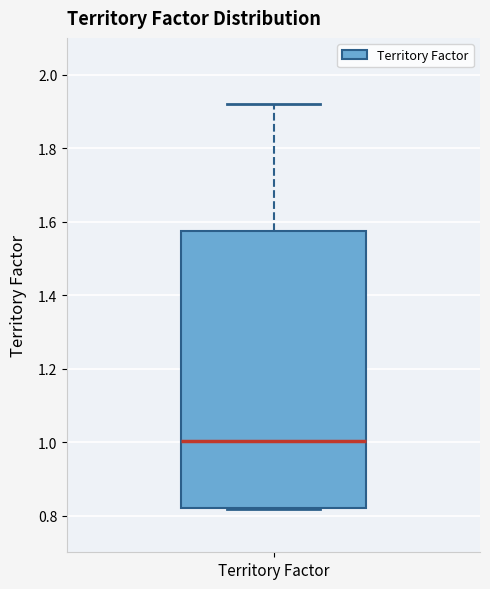

Transcribe this box plot: give where the median line is, the range the box spans, and where the two whiskers end, as read against the y-axis. The values are not printed on the chart, so give them approximately, as read against the axis.

median 1.00, box 0.82 to 1.58, whiskers 0.82 to 1.92